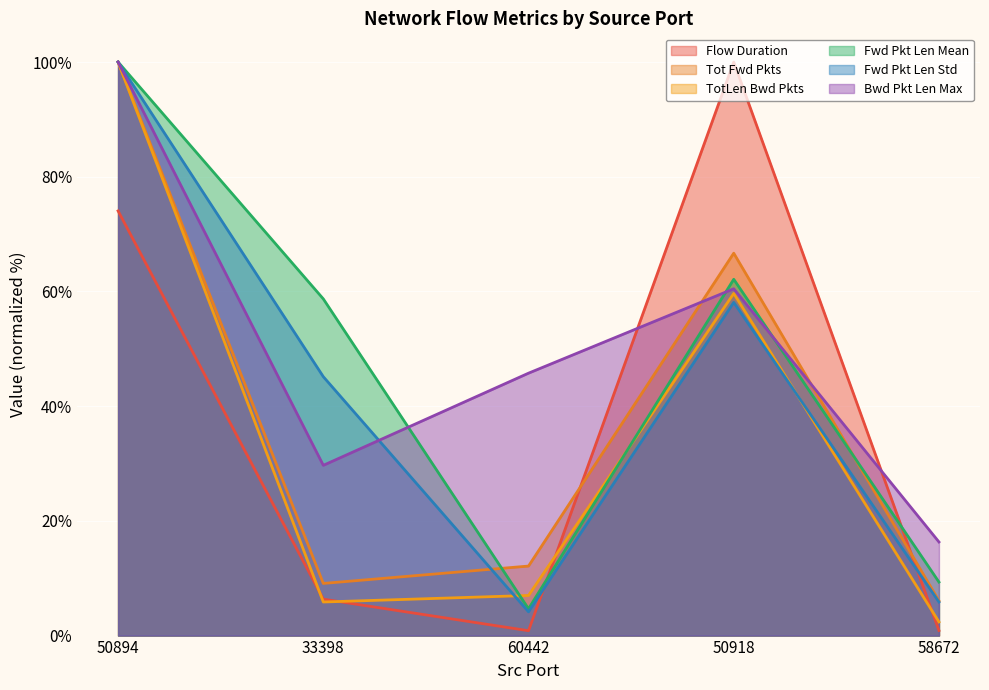

What is the total value across all series at 50894?

574.0